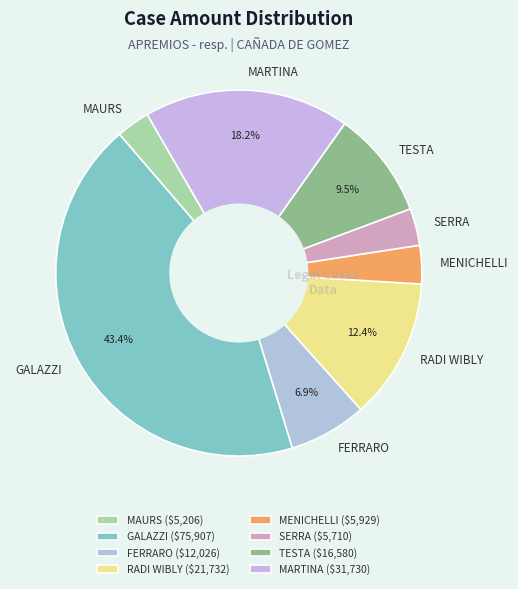

Is the sum of SERRA and MENICHELLI greater than half?

No